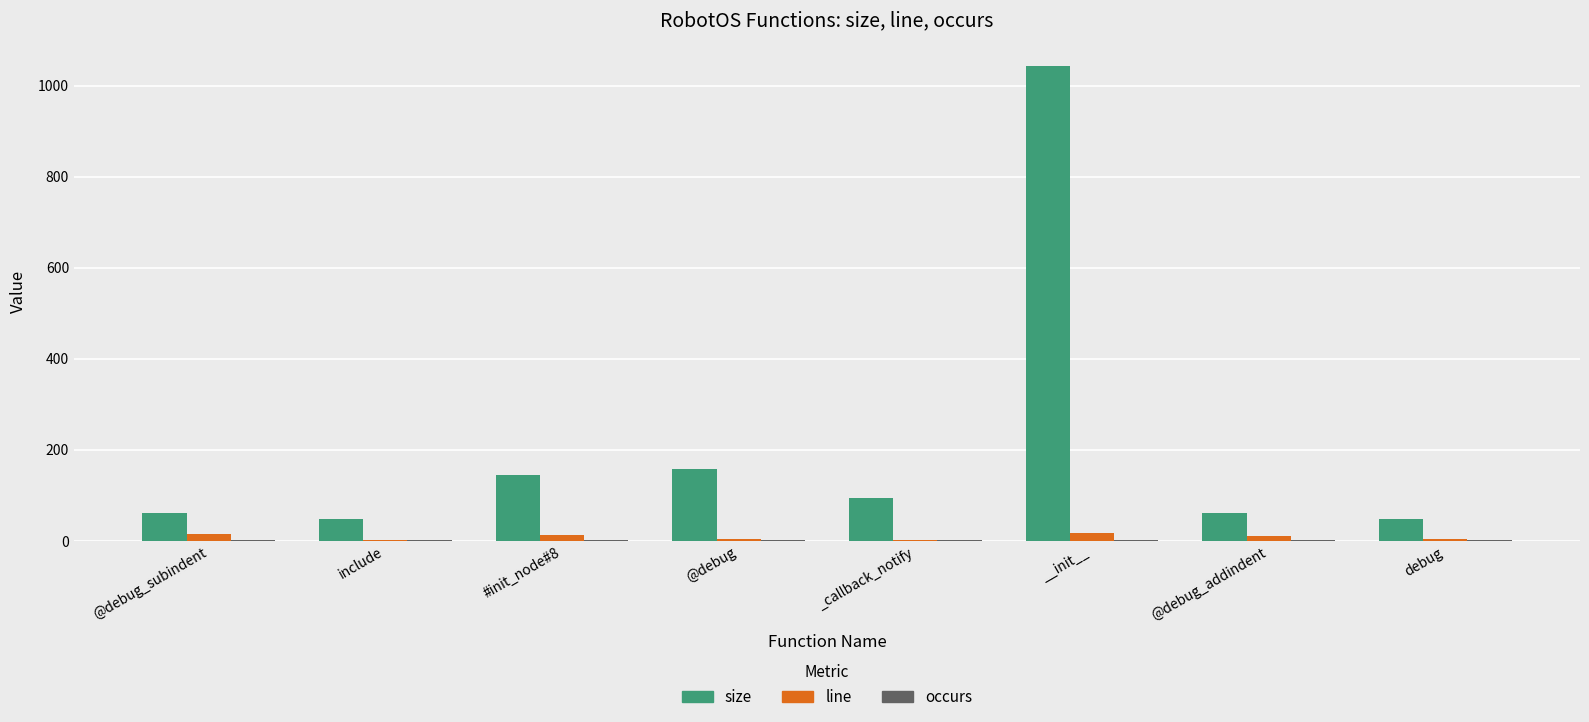

Where does the line series first go above 11?

@debug_subindent